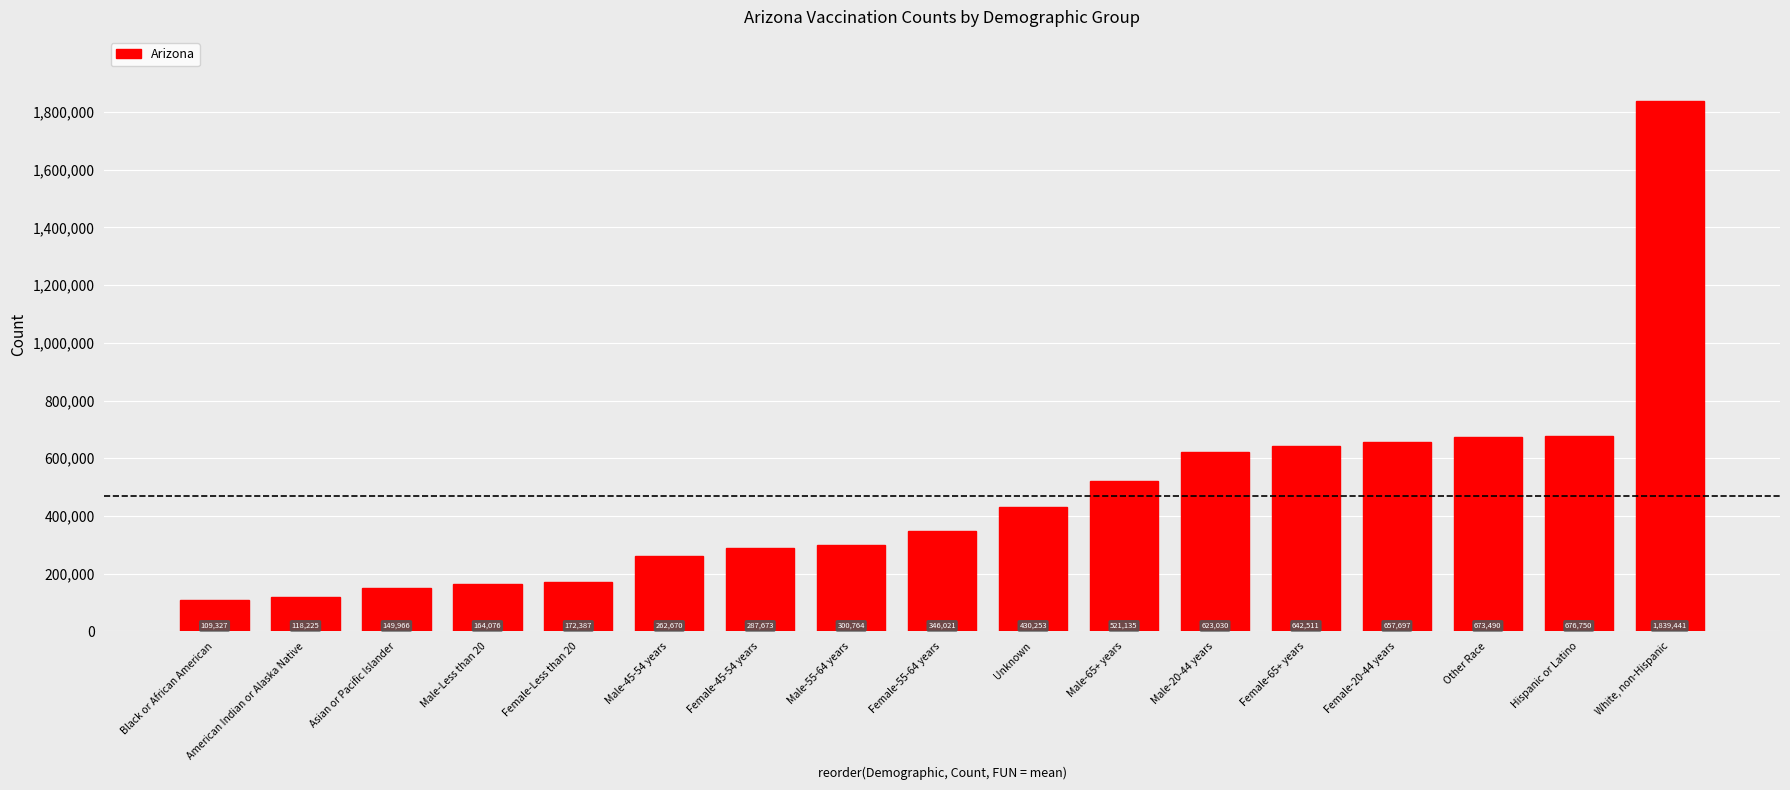

How many bars are there in total?

17